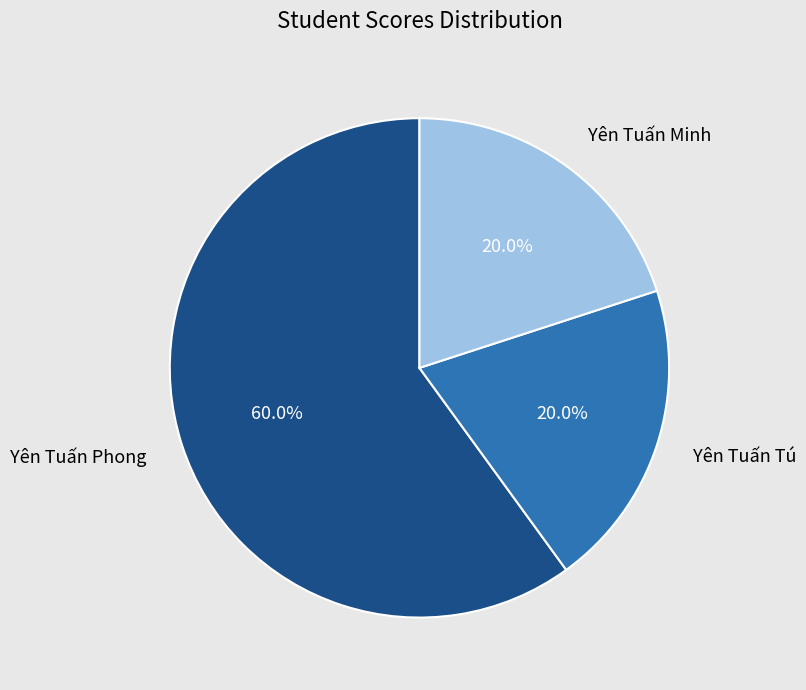

The Yên Tuấn Minh slice represents 6% of the pie. True or false?

False